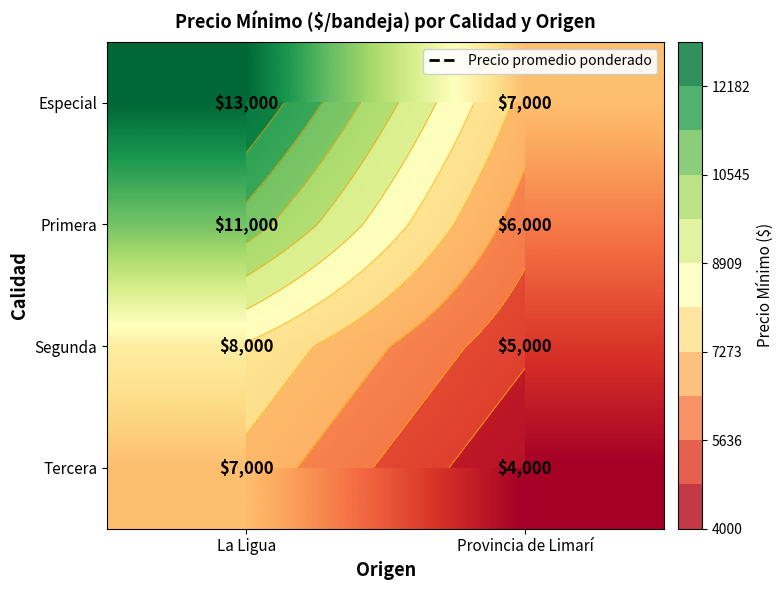

What is the minimum value for Primera?

6000